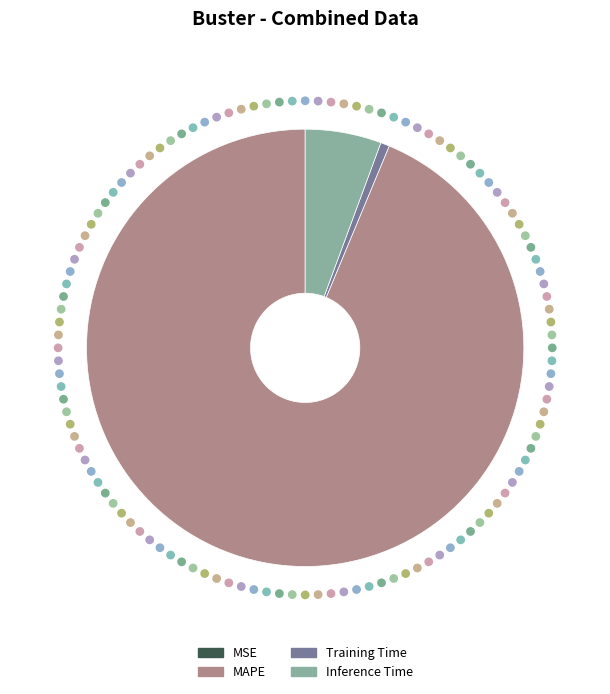

How much of the chart is everything except Training Time?

99.3%